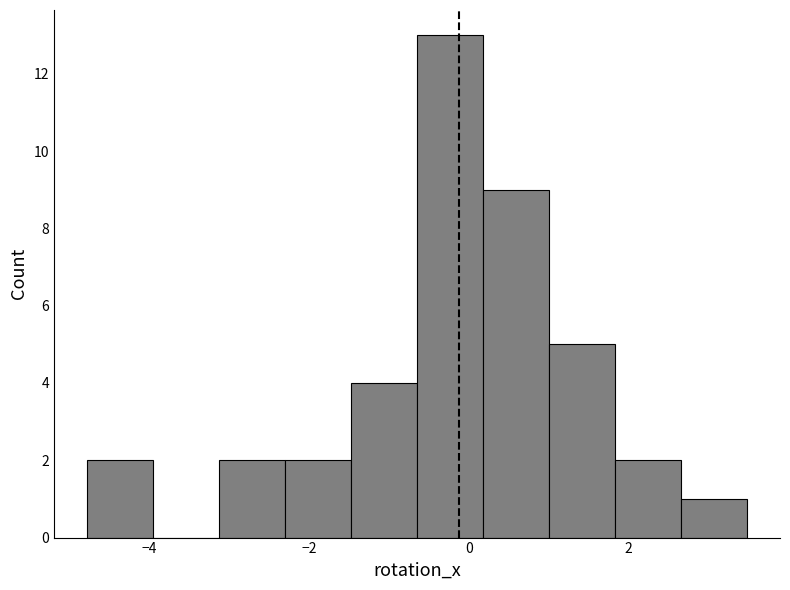

Reading left to right, transcribe this chart: for each bar, give the range it covers on the x-axis and its height. Neither the bar edges nor the heights are printed on the chart, so give them approximately, as read against the axes.

-4.8 to -4.0: 2
-4.0 to -3.2: 0
-3.2 to -2.4: 2
-2.4 to -1.4: 2
-1.4 to -0.6: 4
-0.6 to 0.2: 13
0.2 to 1.0: 9
1.0 to 1.8: 5
1.8 to 2.6: 2
2.6 to 3.4: 1